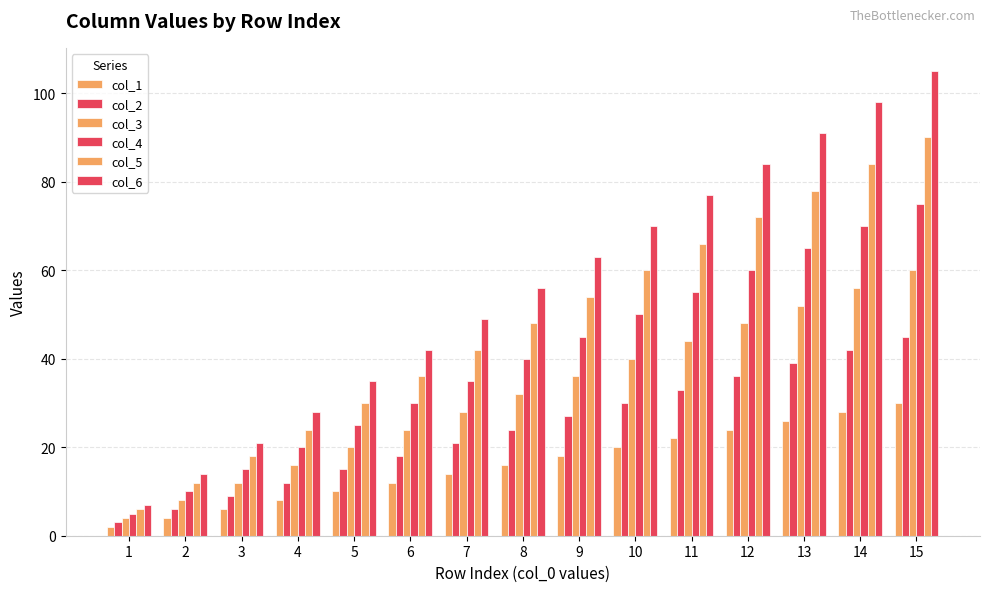

How many distinct data groups are displayed?

6